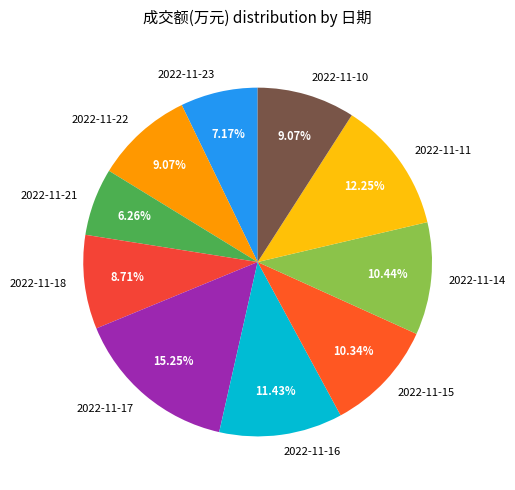

Do 2022-11-14 and 2022-11-15 together represent more than half of the pie?

No